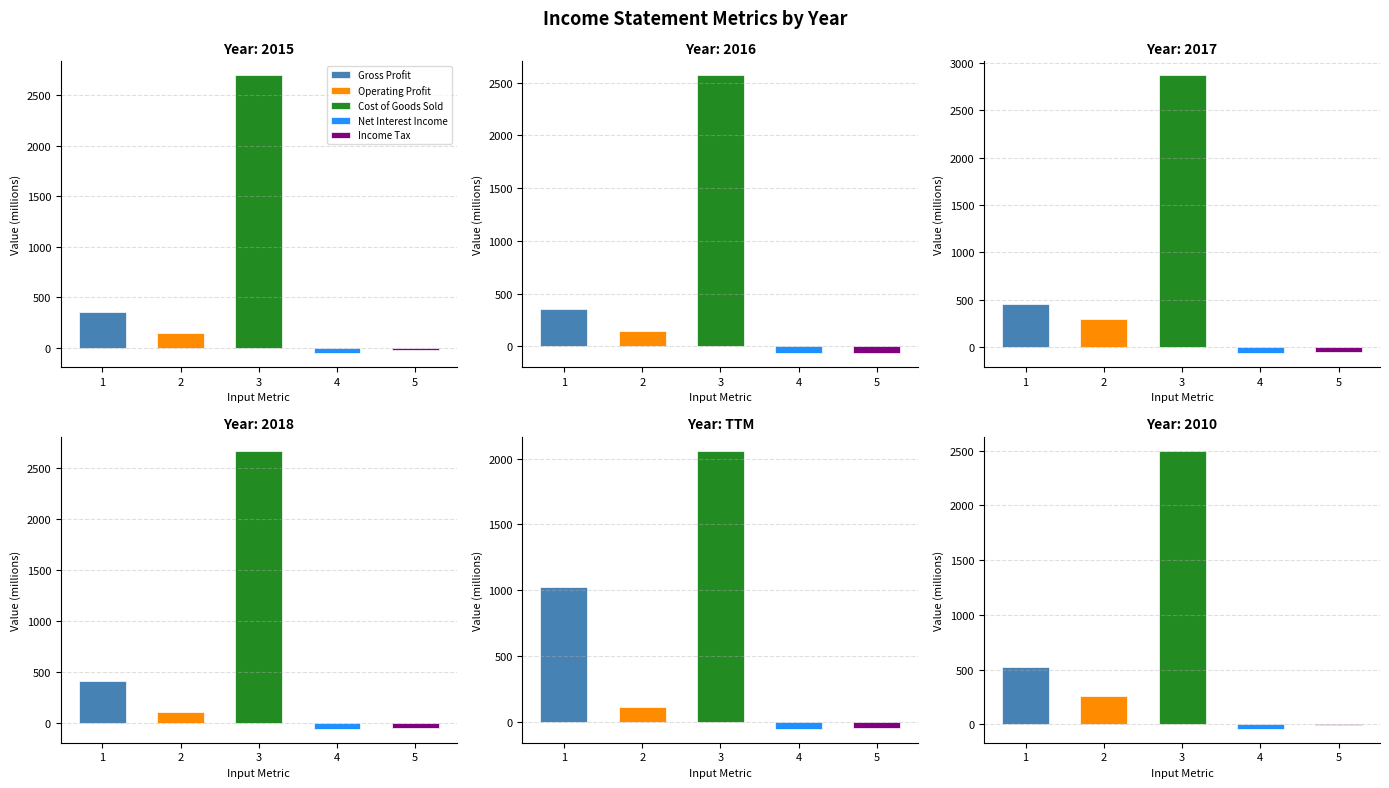

Which series has the largest range (max minus min)?

2017